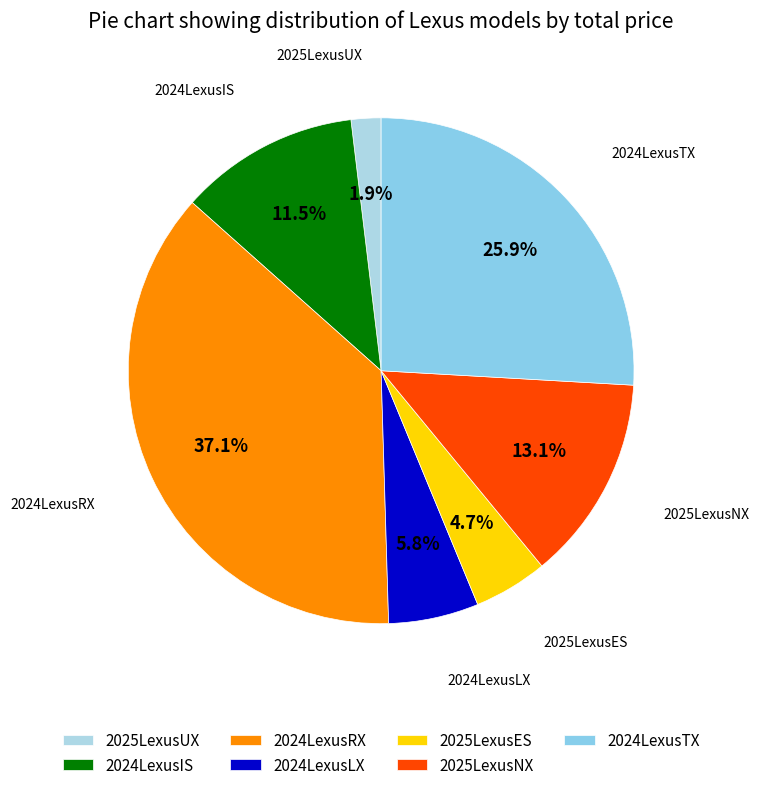

Count the number of slices in the pie.

7